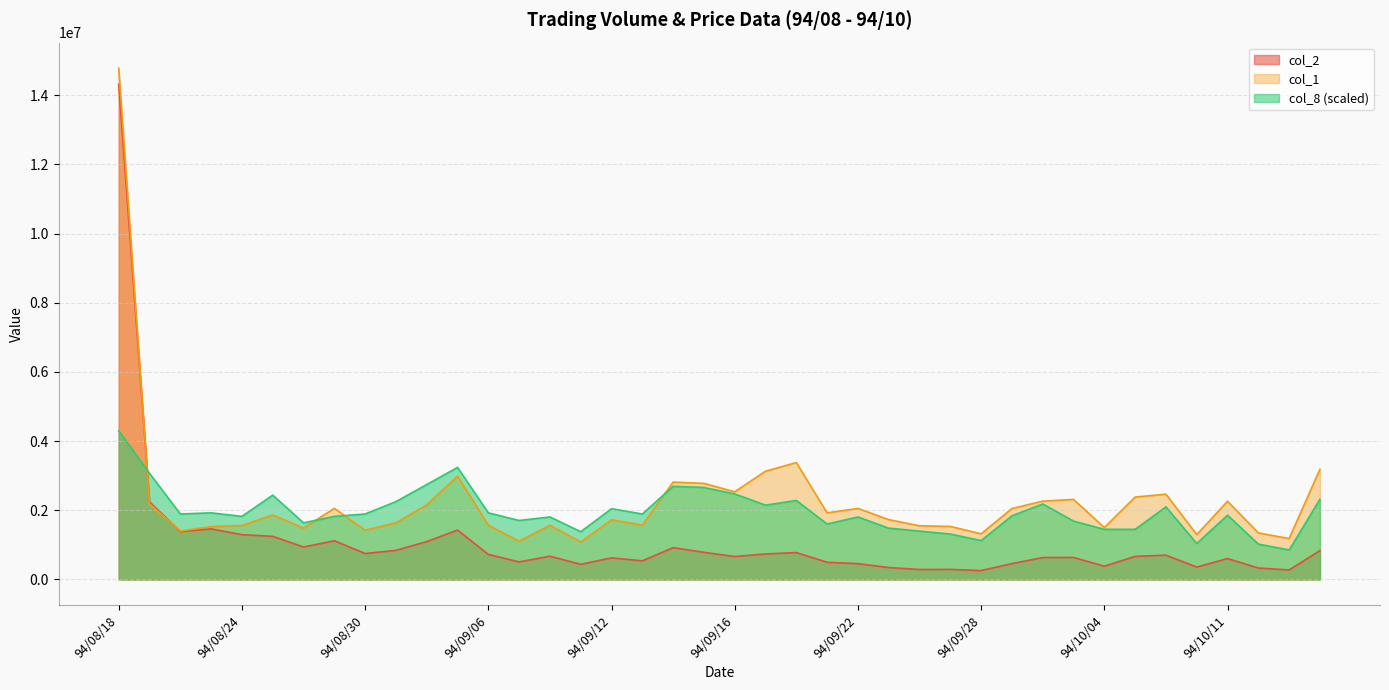

Is it true that col_2 equals 215827.4 at 94/10/06?

False